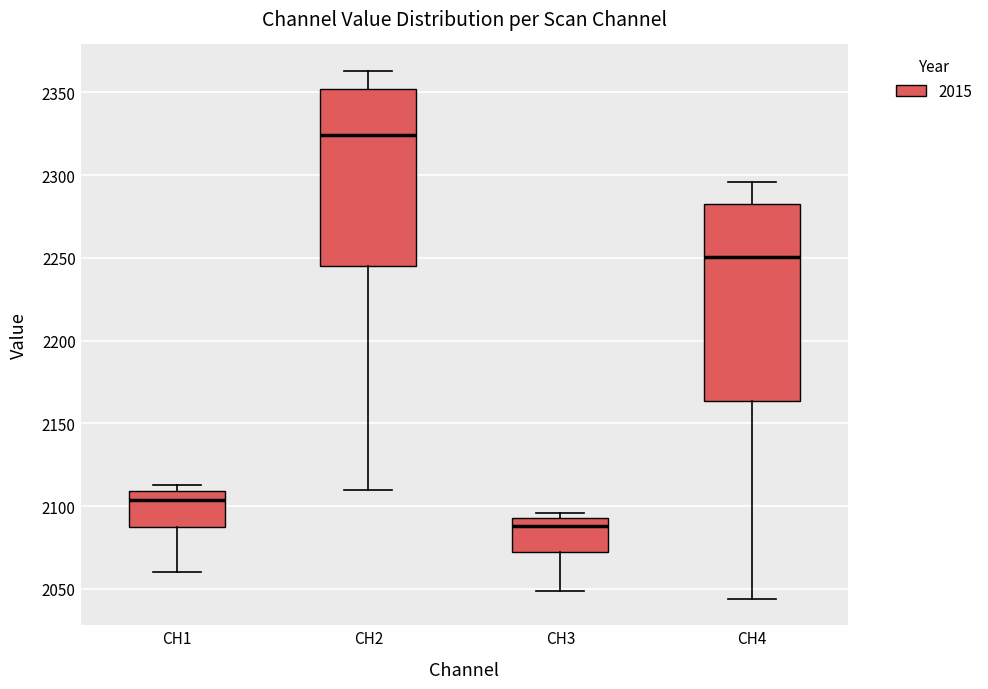

Which box's median line is the highest?

CH2